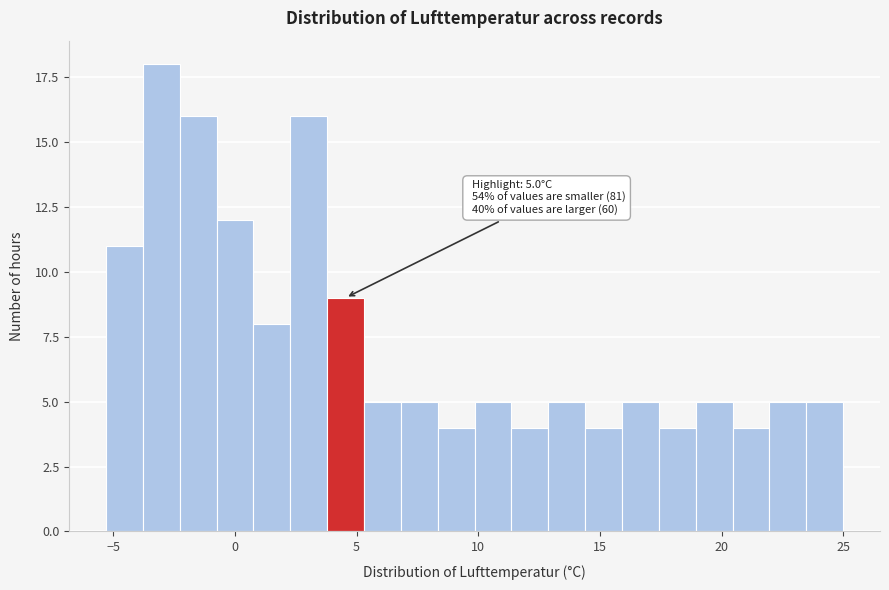

Read against the x-axis, roughly where is the centre of the tallest bar?

-3.0